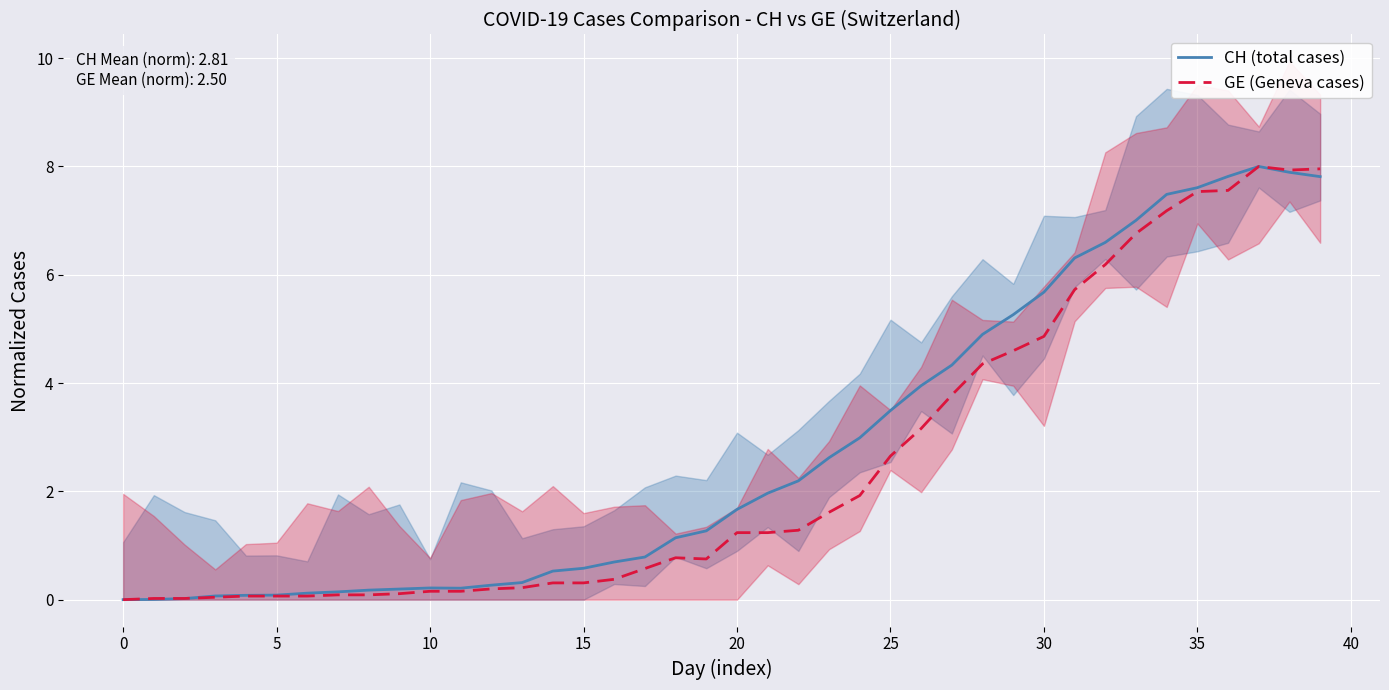

At which label does GE (Geneva cases) first exceed 1?

20